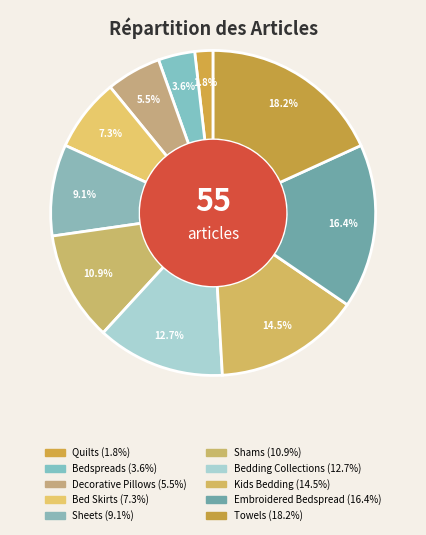

How many segments does this pie chart have?

10